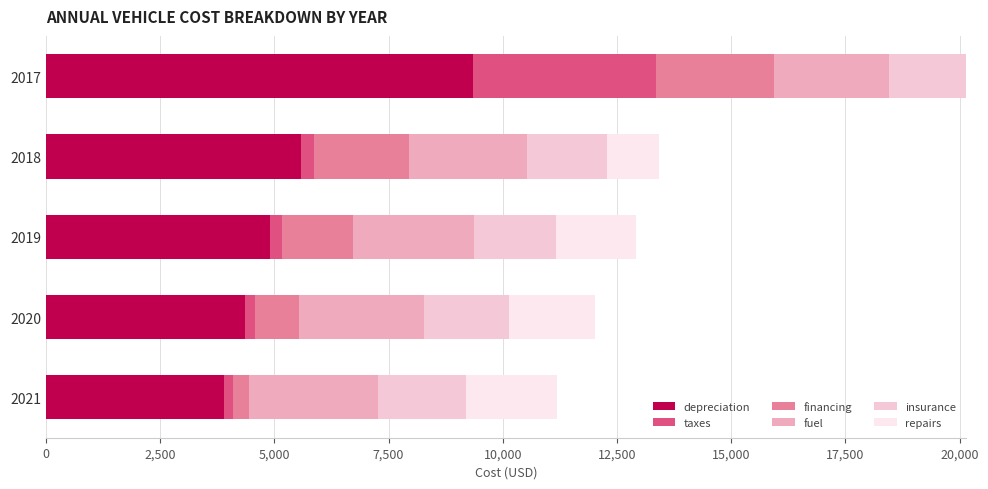

At which category is the sum across all series the highest?

2017